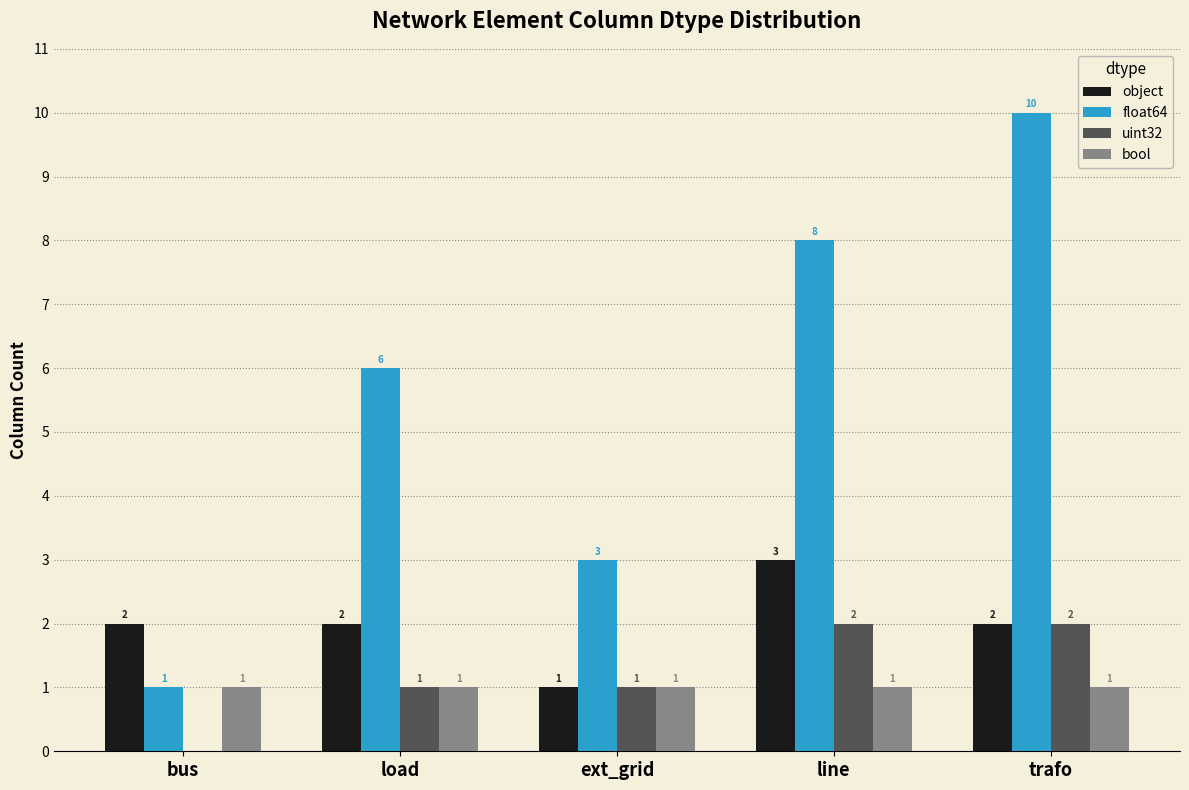

Count the object values in the range 2 to 3.

4